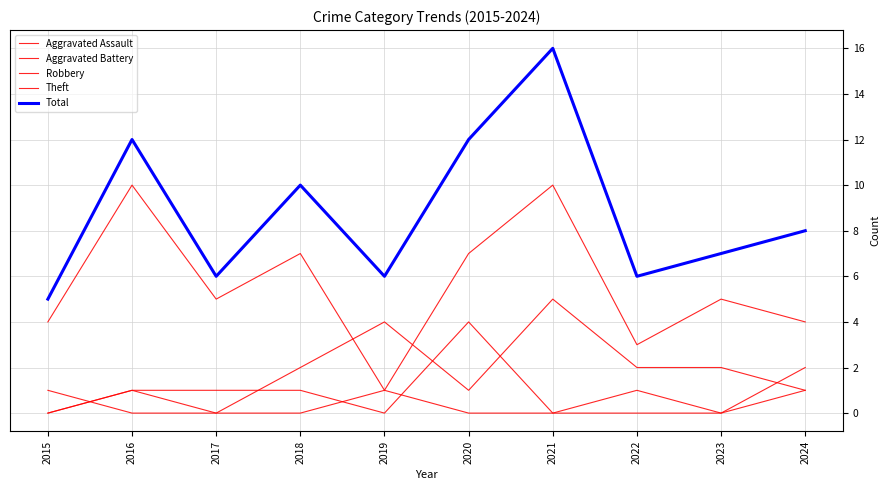

How many lines are shown in the chart?

5